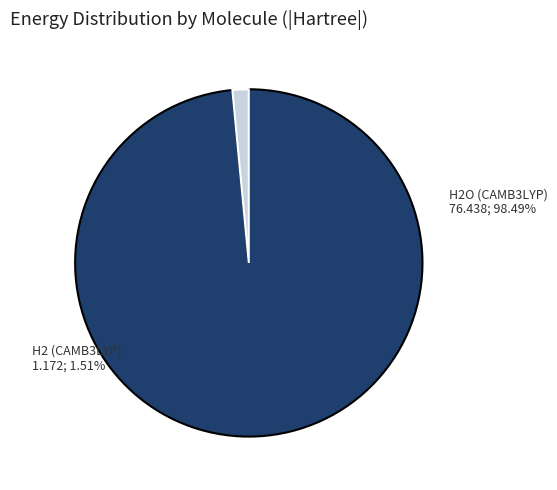

What is the total percentage of H2_CAMB3LYP_genecp.log and H2O_CAMB3LYP_genecp.log?

100.0%